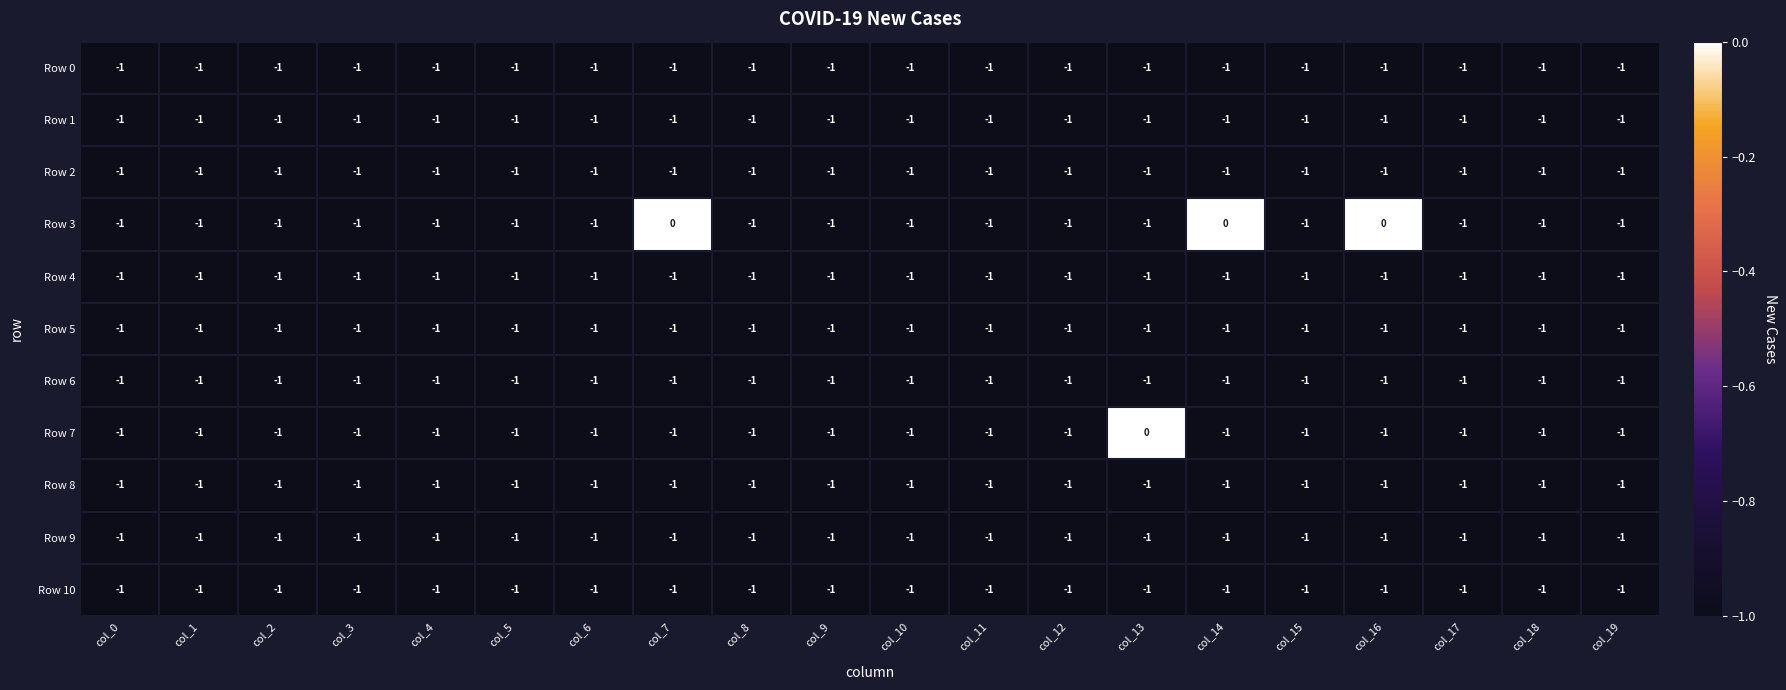

Is it true that Row 10 equals -1 at col_9?

True